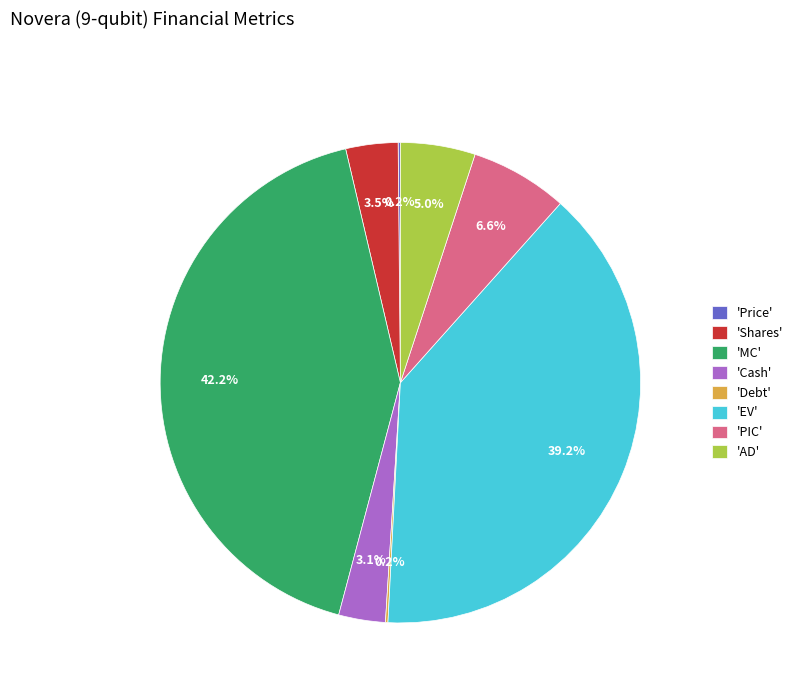

Approximately how many times larger is the value at 'PIC' compared to 'Shares'?

1.9